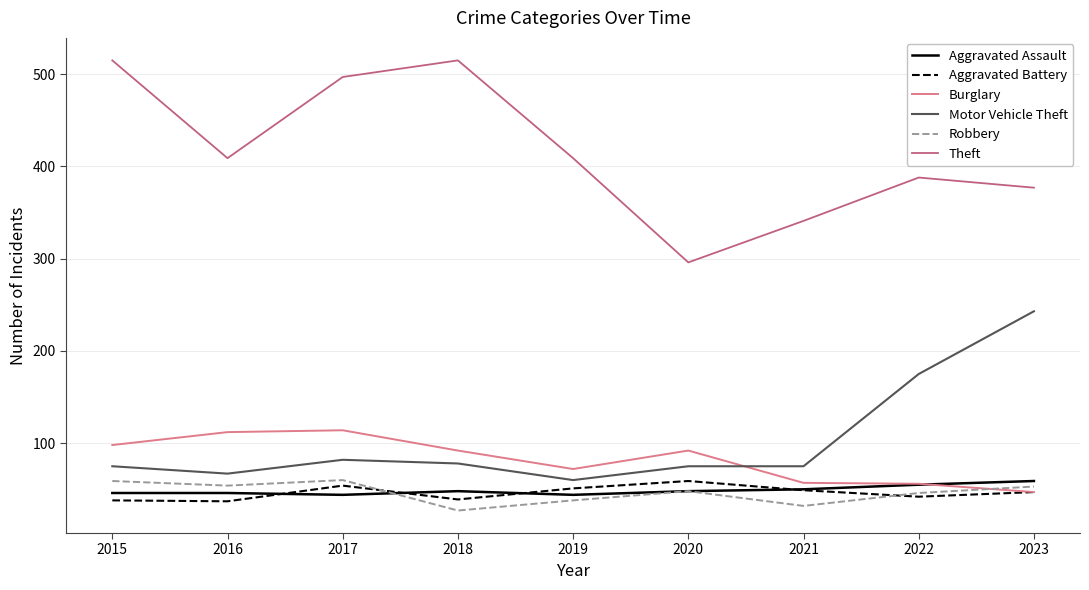

Which series has the largest total across all categories?

Theft